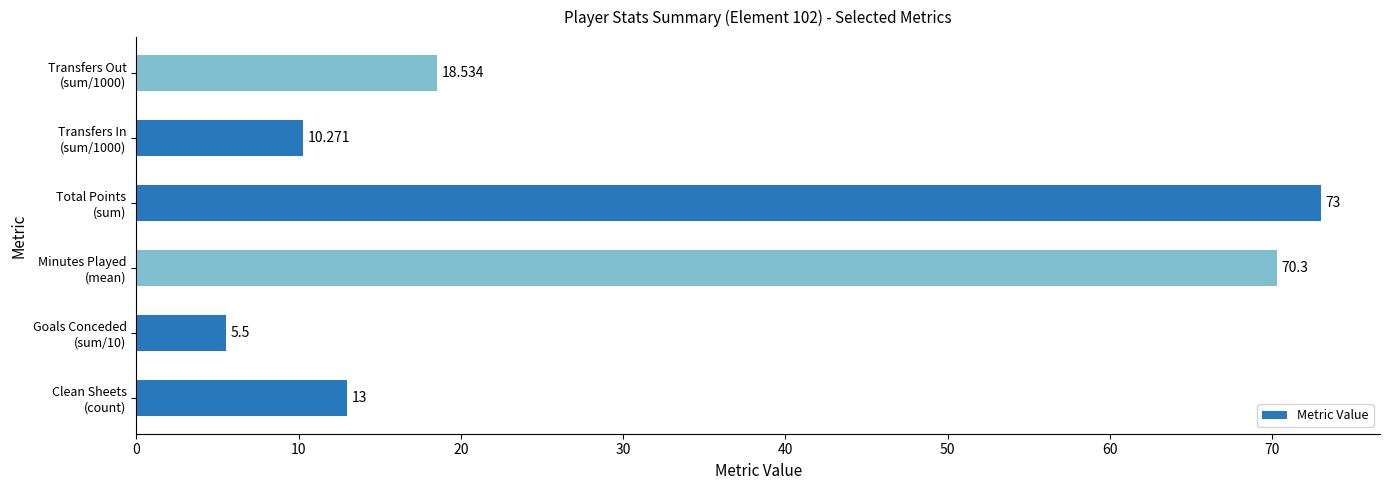

Count the number of categories in the chart.

6